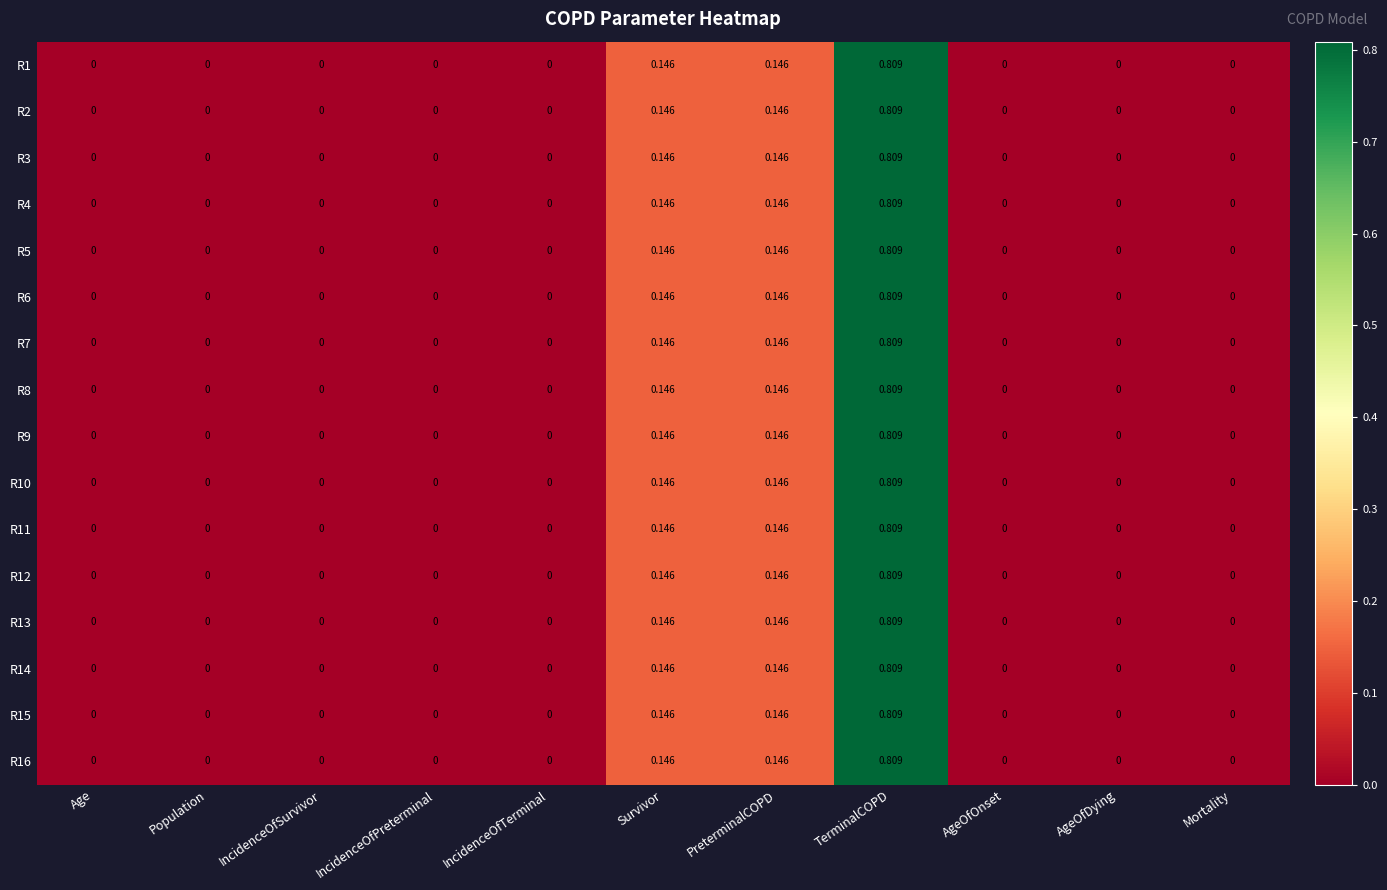

At which category does the chart reach its peak across all series?

TerminalCOPD